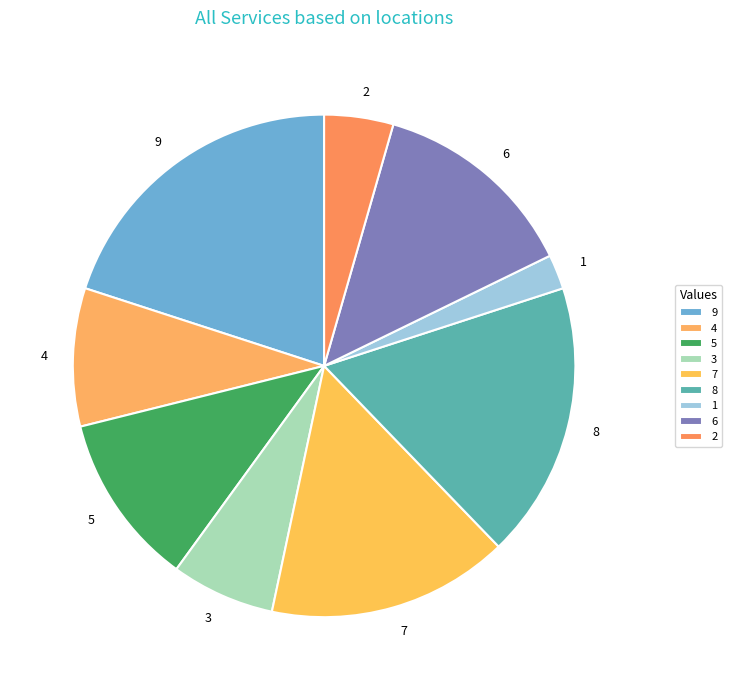

Is the sum of 7 and 9 greater than half?

No